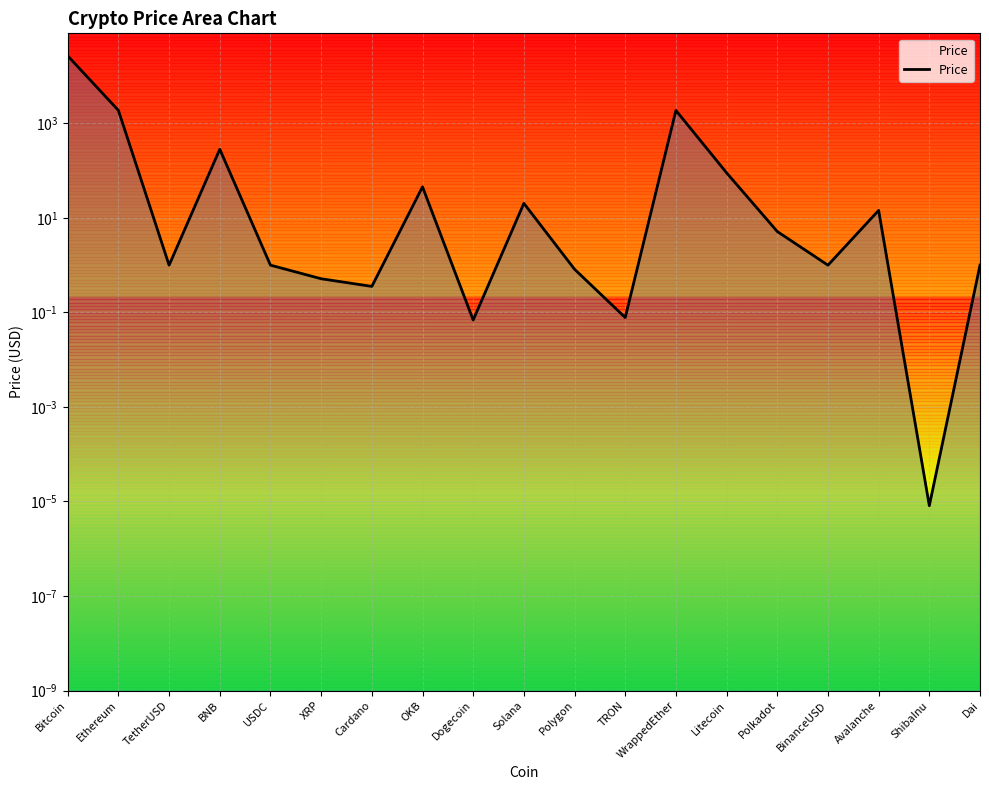

How many distinct data groups are displayed?

1